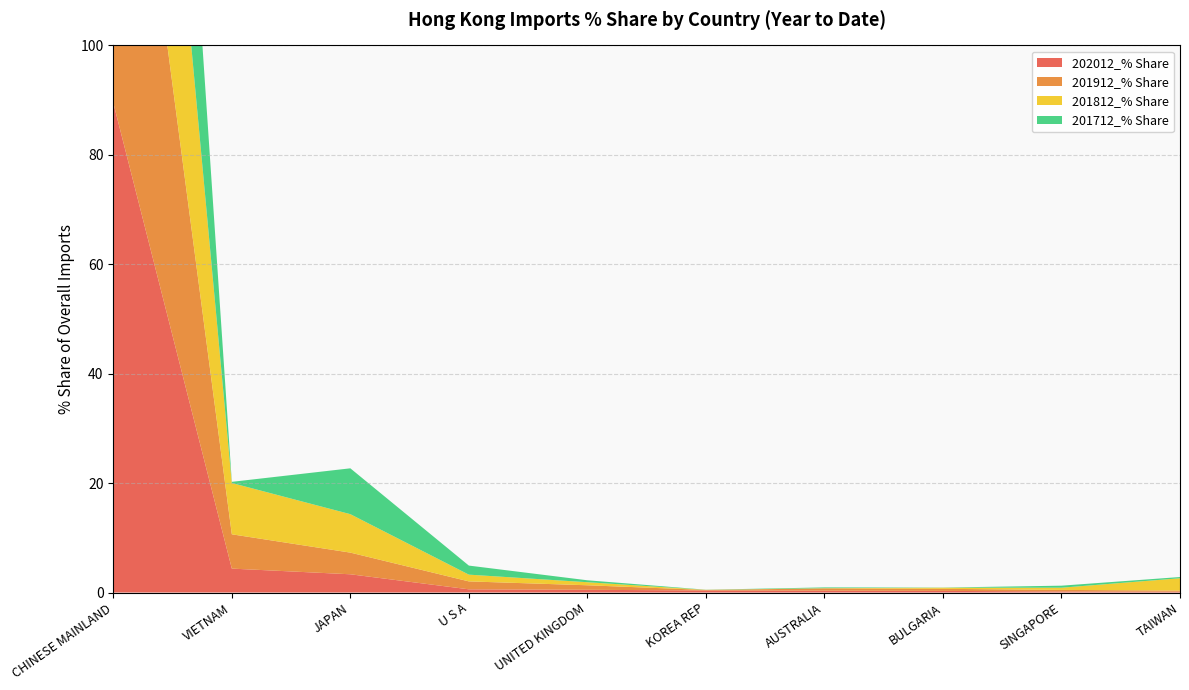

Reading left to right, extract all data points from this chart.

202012_% Share: CHINESE MAINLAND=89.5	VIETNAM=4.4	JAPAN=3.3	U S A=0.6	UNITED KINGDOM=0.5	KOREA REP=0.4	AUSTRALIA=0.3	BULGARIA=0.3	SINGAPORE=0.2	TAIWAN=0.2
201912_% Share: CHINESE MAINLAND=85.4	VIETNAM=6.3	JAPAN=4.0	U S A=1.4	UNITED KINGDOM=0.8	KOREA REP=0.1	AUSTRALIA=0.4	BULGARIA=0.4	SINGAPORE=0.3	TAIWAN=0.2
201812_% Share: CHINESE MAINLAND=78.6	VIETNAM=9.4	JAPAN=7.0	U S A=1.2	UNITED KINGDOM=0.6	KOREA REP=0.0	AUSTRALIA=0.0	BULGARIA=0.2	SINGAPORE=0.4	TAIWAN=2.3
201712_% Share: CHINESE MAINLAND=88.5	VIETNAM=0.2	JAPAN=8.4	U S A=1.7	UNITED KINGDOM=0.4	KOREA REP=0.0	AUSTRALIA=0.1	BULGARIA=0.0	SINGAPORE=0.4	TAIWAN=0.2